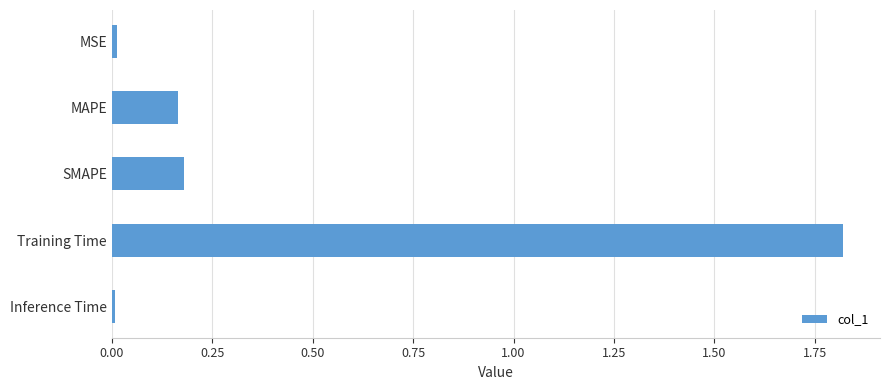

What is the label of the 2nd bar from the bottom?

Training Time